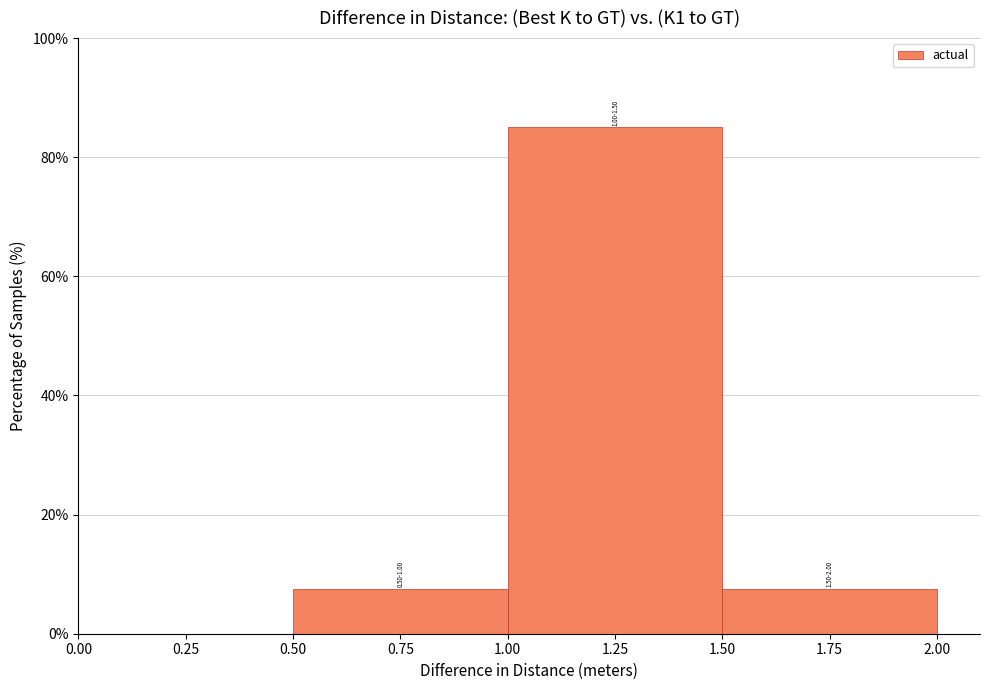

Over which range of the x-axis is the bar tallest?

1.00 to 1.50